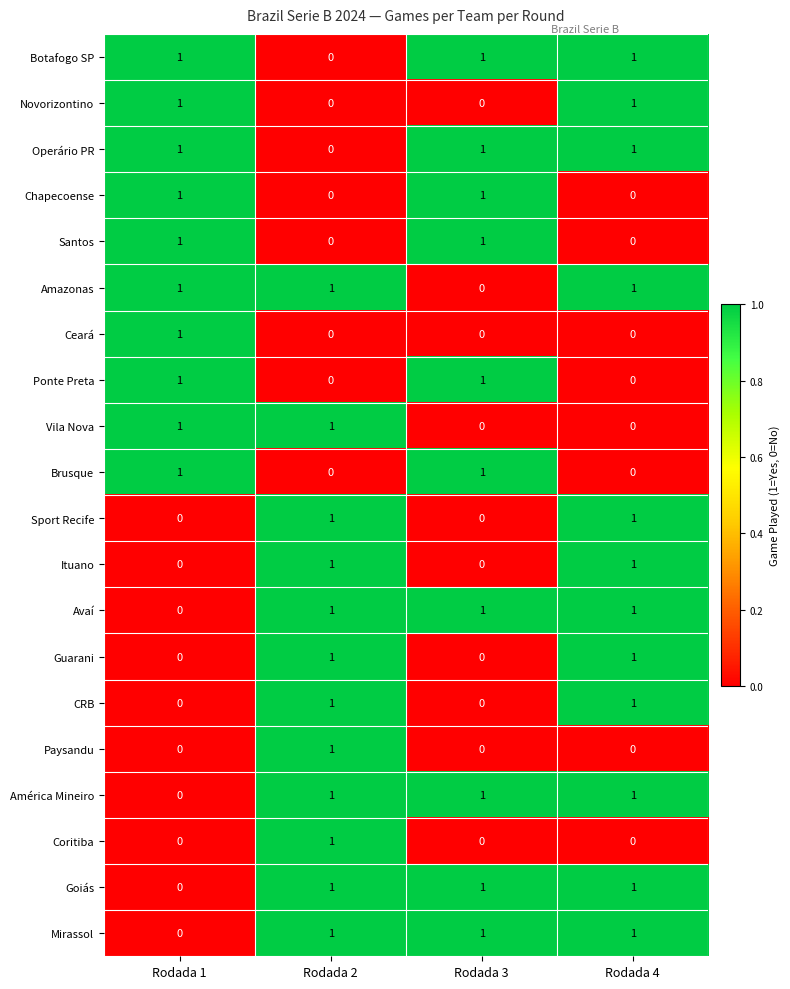

At how many categories does at least one series exceed 0?

4